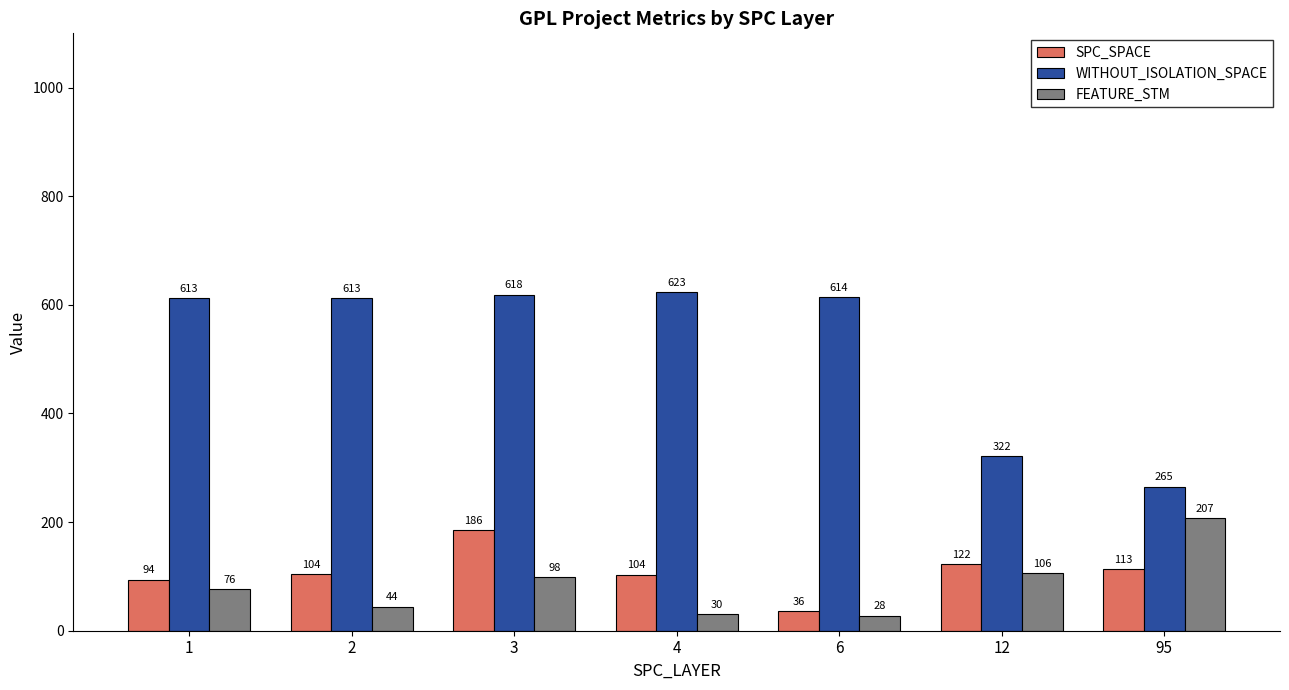

What value does the WITHOUT_ISOLATION_SPACE series have at 1?

612.9